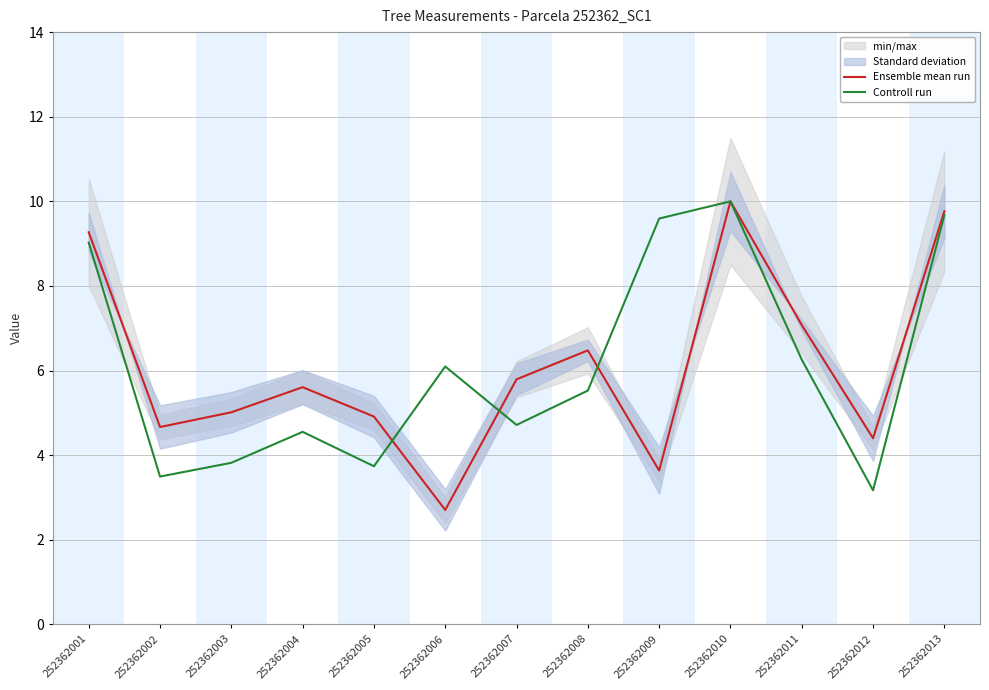

Where is the first local maximum for Ensemble mean run?

252362004